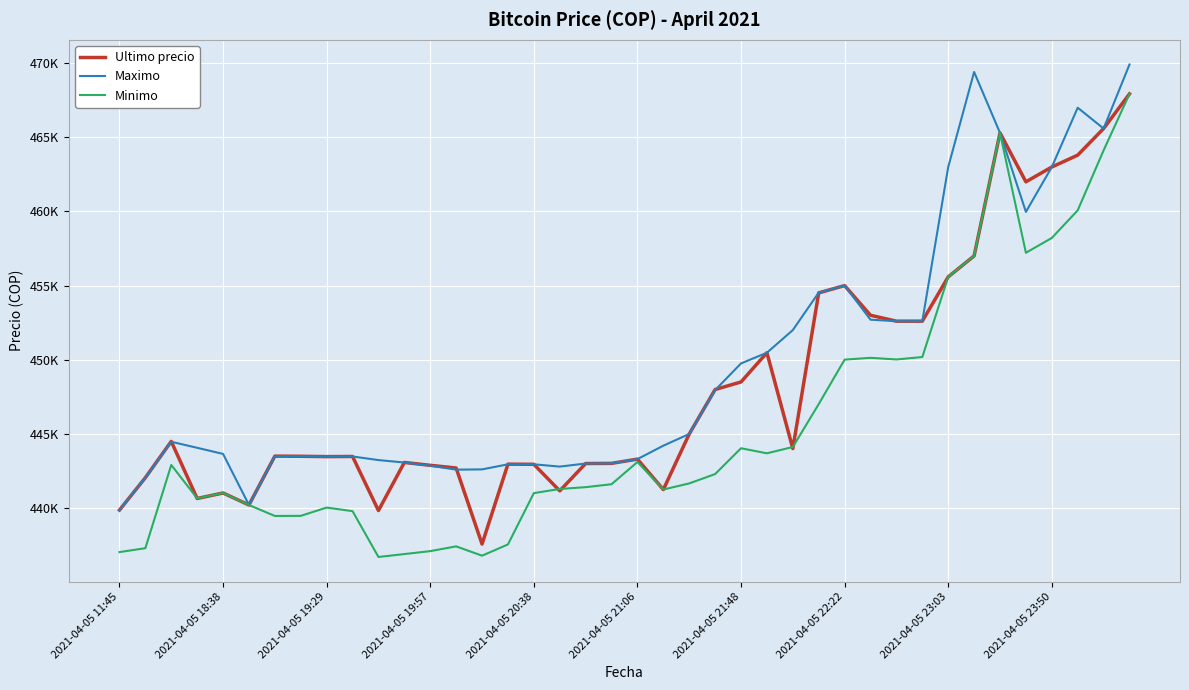

How many times do Maximo and Ultimo precio cross each other?

5